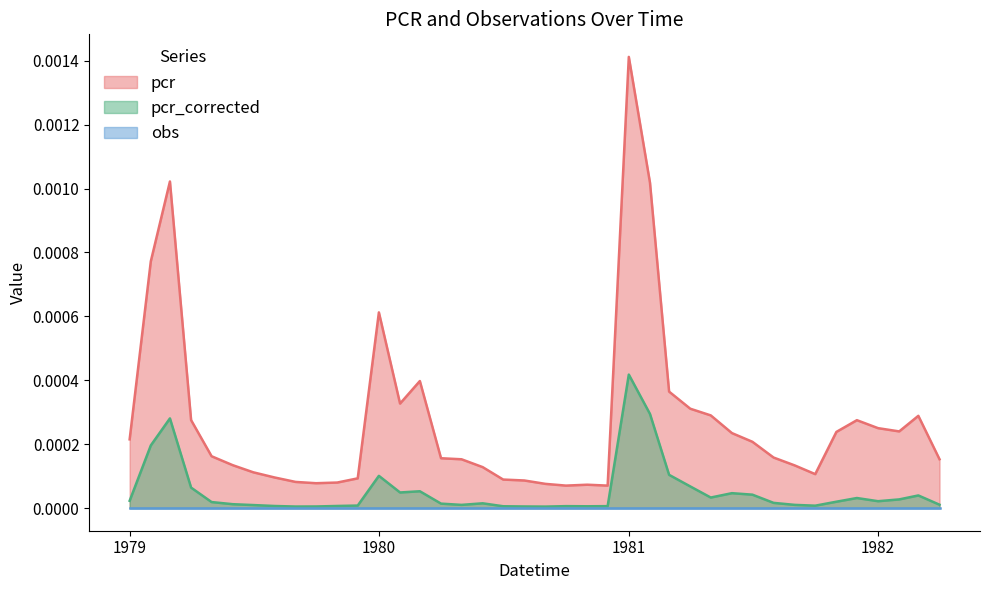

At which category is the sum across all series the highest?

1981